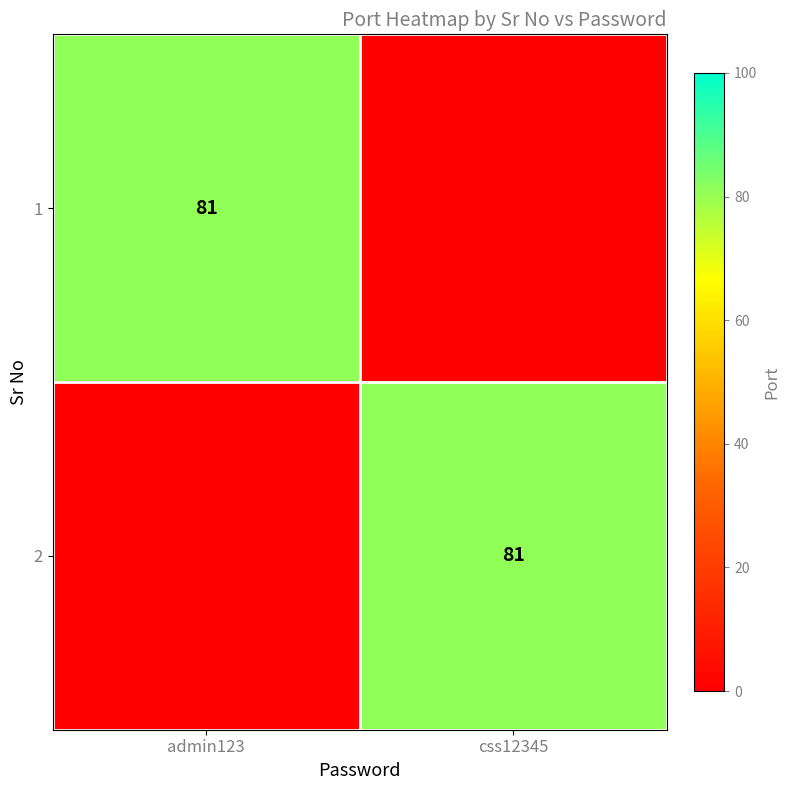

Is it true that 2 equals 81 at css12345?

True